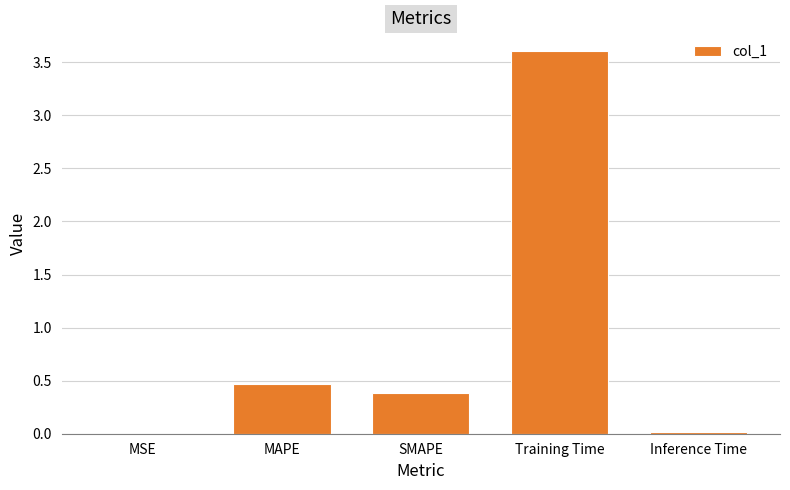

The chart shows a value of 0.1 at SMAPE. True or false?

False